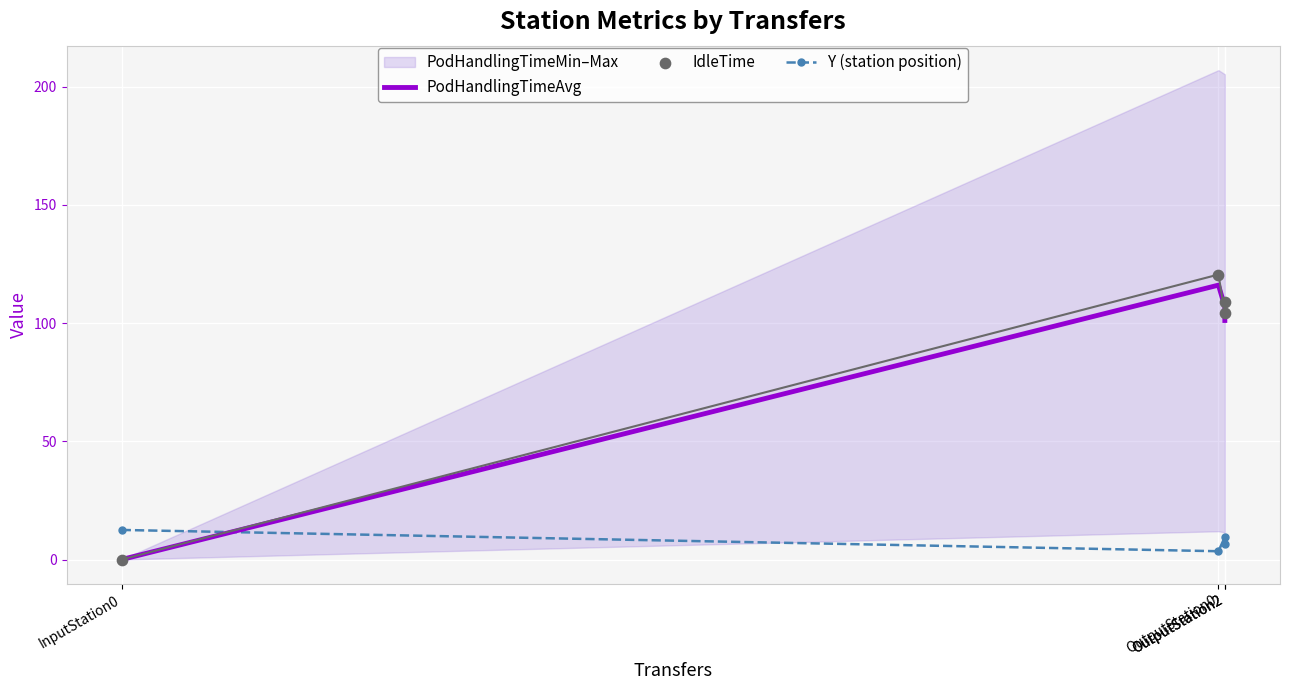

Is the value of PodHandlingTimeAvg at OutputStation0 greater than the value of IdleTime at OutputStation2?

Yes